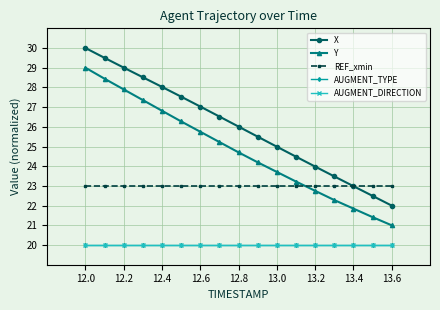

Does the chart have visible grid lines?

Yes